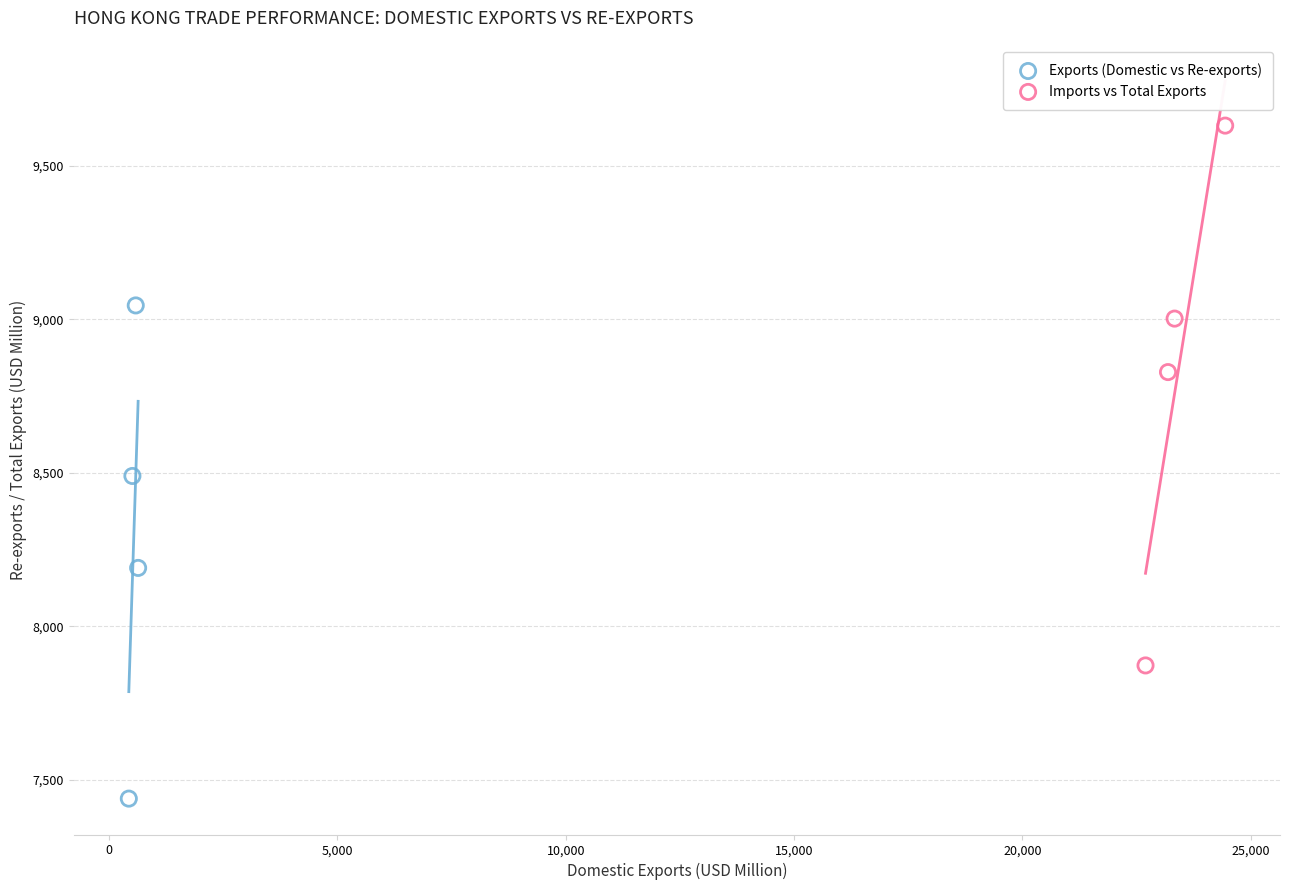

Which series contains the lowest Y value?

Exports (Domestic vs Re-exports)